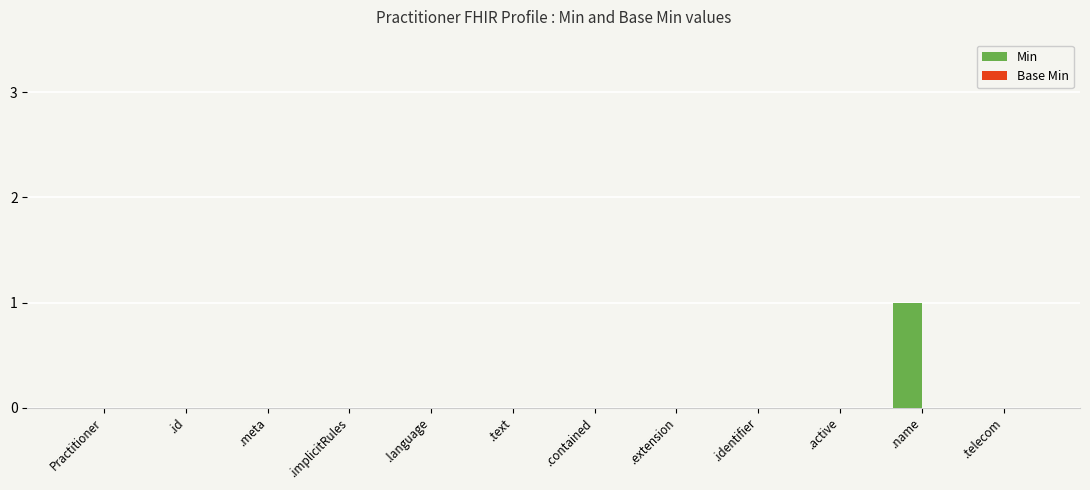

What is the change in value from .text to .name?

+1